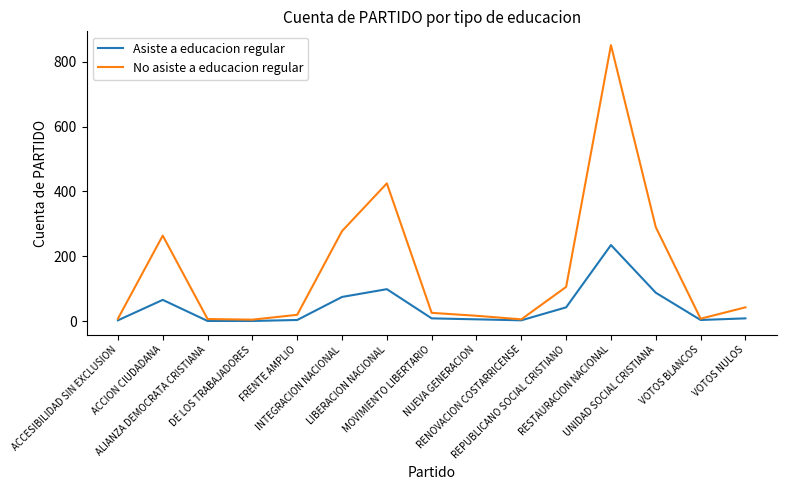

What is the highest value of the No asiste a educacion regular series?

851